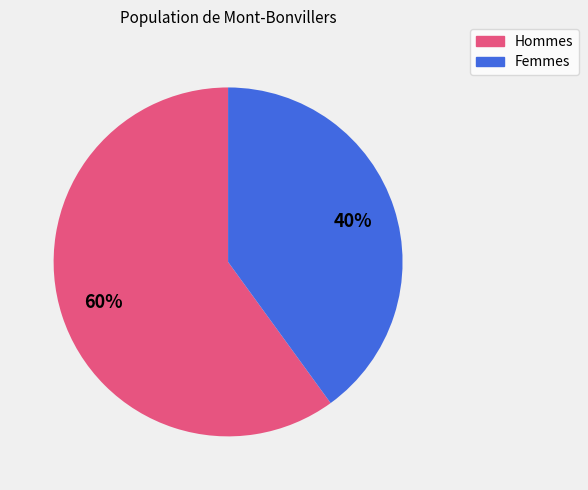

To the nearest percent, what is the average slice percentage?

50%